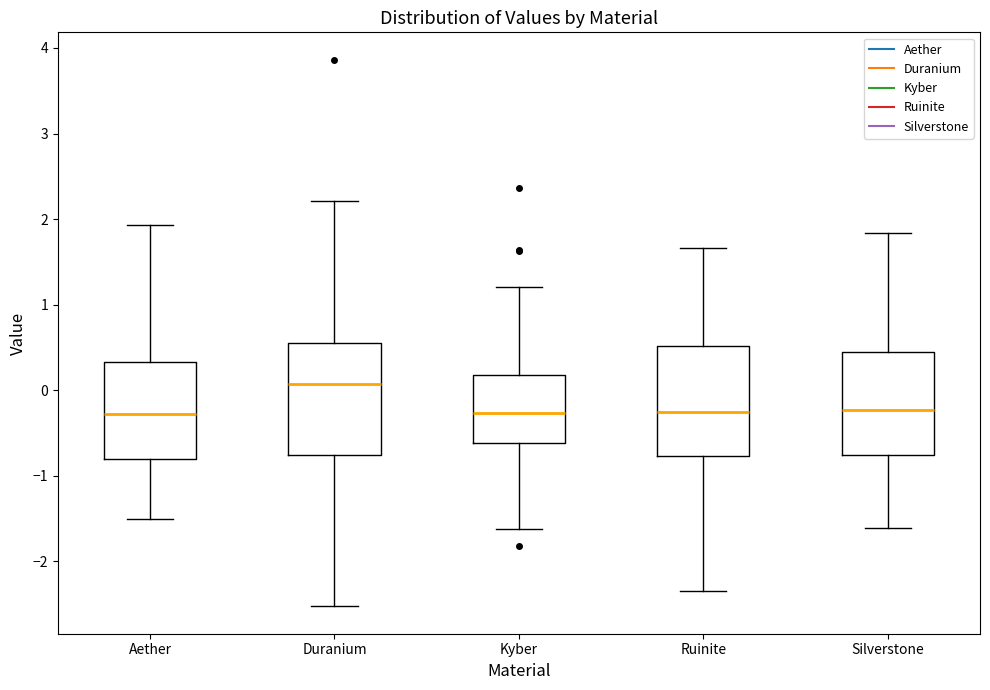

Reading left to right, read every box against the y-axis: the position of its median line, the range the box covers, and the ends of its whiskers. The values are not printed on the chart, so give them approximately, as read against the axis.

Aether: median -0.3, box -0.8 to 0.3, whiskers -1.5 to 1.9
Duranium: median 0.1, box -0.8 to 0.5, whiskers -2.5 to 2.2
Kyber: median -0.3, box -0.6 to 0.2, whiskers -1.6 to 1.2
Ruinite: median -0.3, box -0.8 to 0.5, whiskers -2.3 to 1.7
Silverstone: median -0.2, box -0.8 to 0.4, whiskers -1.6 to 1.8